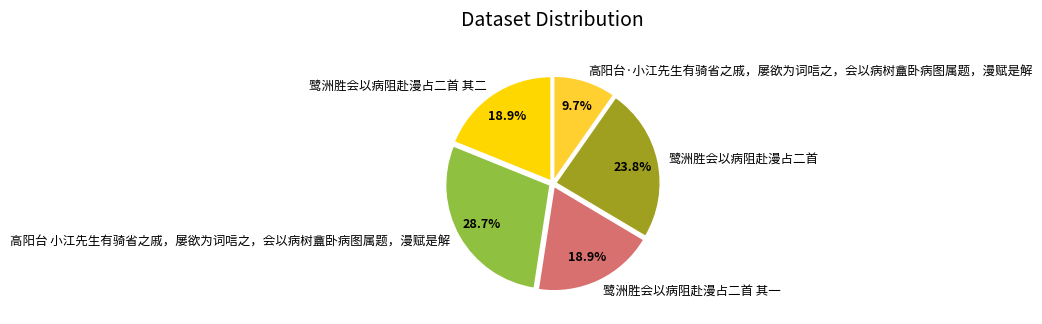

Between 高阳台·小江先生有骑省之戚，屡欲为词唁之，会以病树盦卧病图属题，漫赋是解 and 鹭洲胜会以病阻赴漫占二首 其一, which is larger?

鹭洲胜会以病阻赴漫占二首 其一